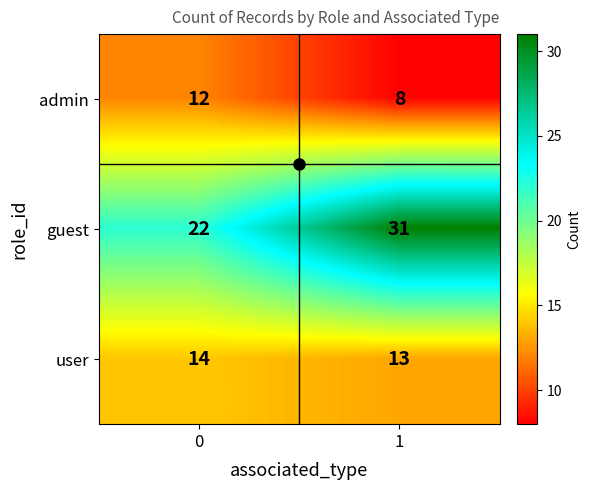

The value of admin at 1 is 8. True or false?

True